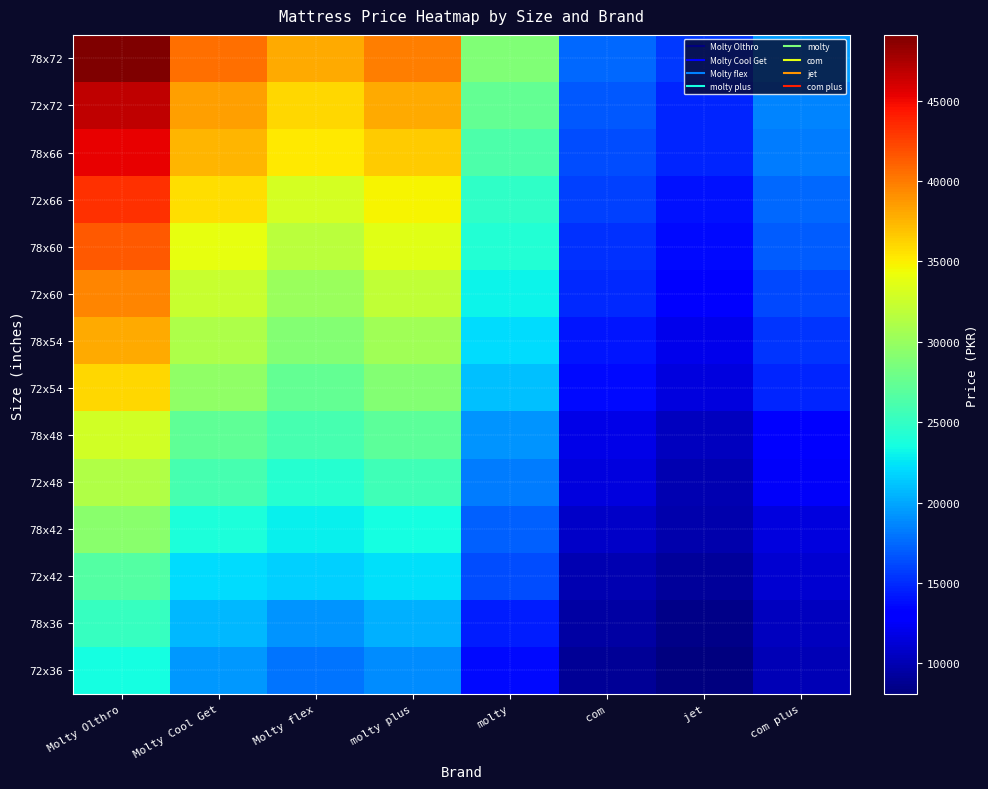

Which series has the largest range (max minus min)?

78x72